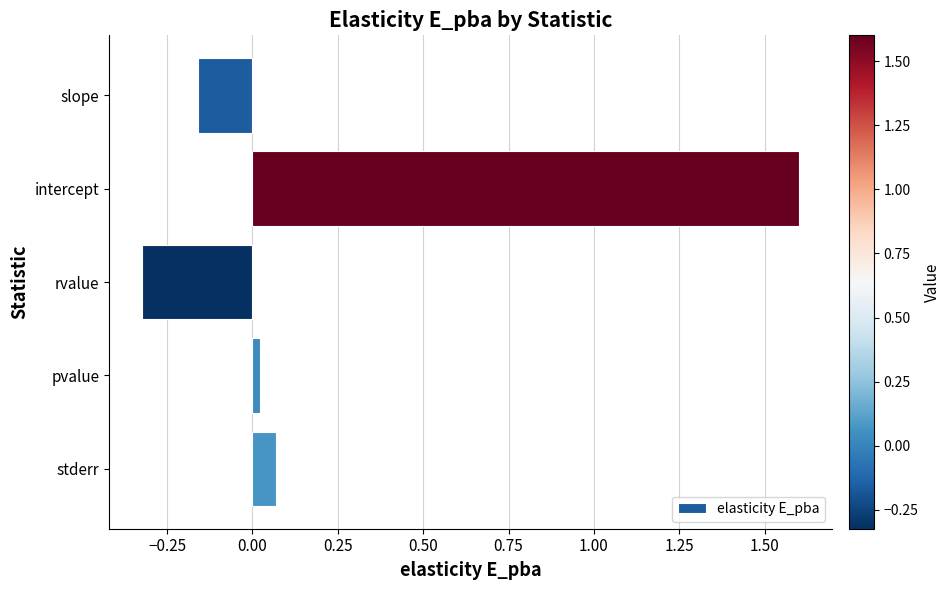

What is the sum of the values at intercept and rvalue?

1.3